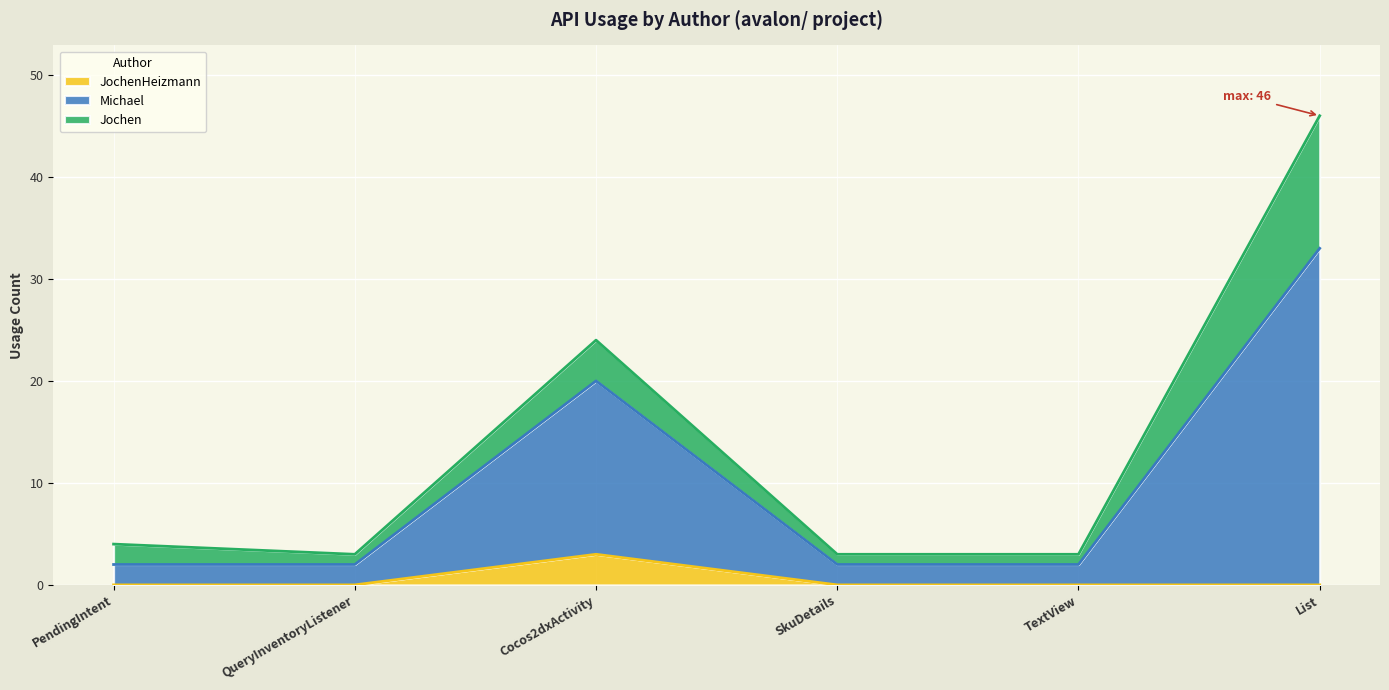

At which category is the sum across all series the highest?

List